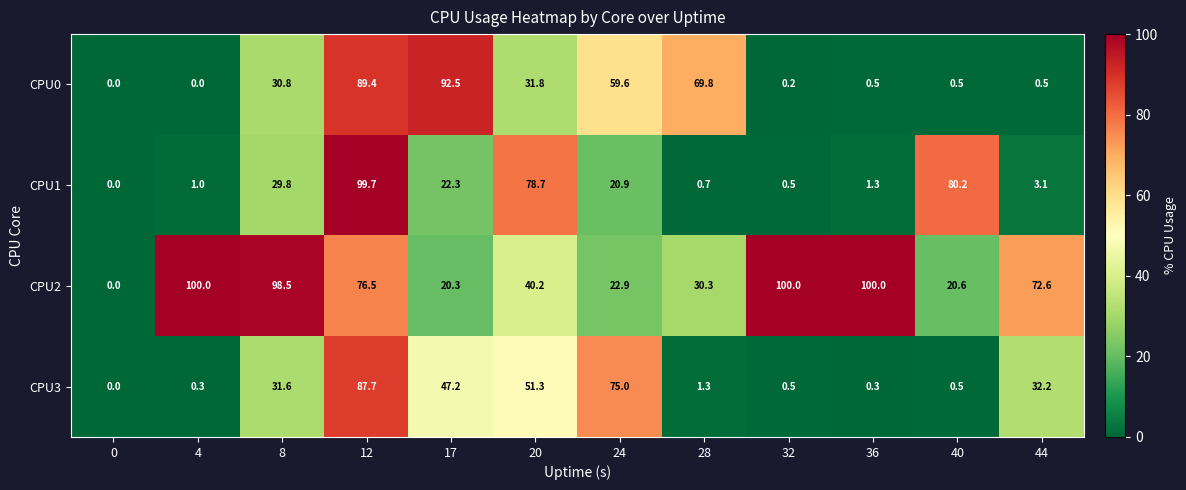

The CPU2 series shows 22.9 at 24. True or false?

True